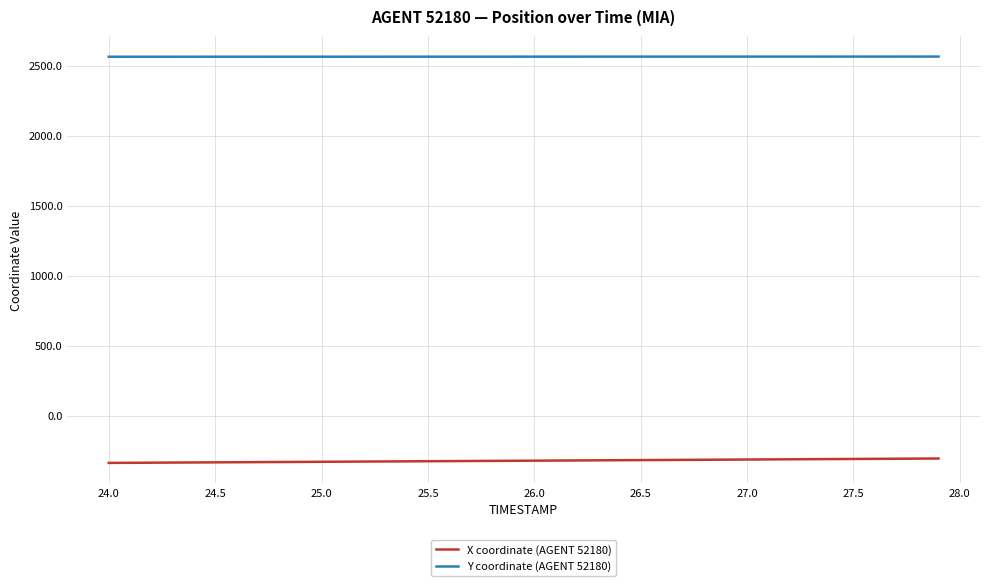

Which series has the largest total across all categories?

Y coordinate (AGENT 52180)